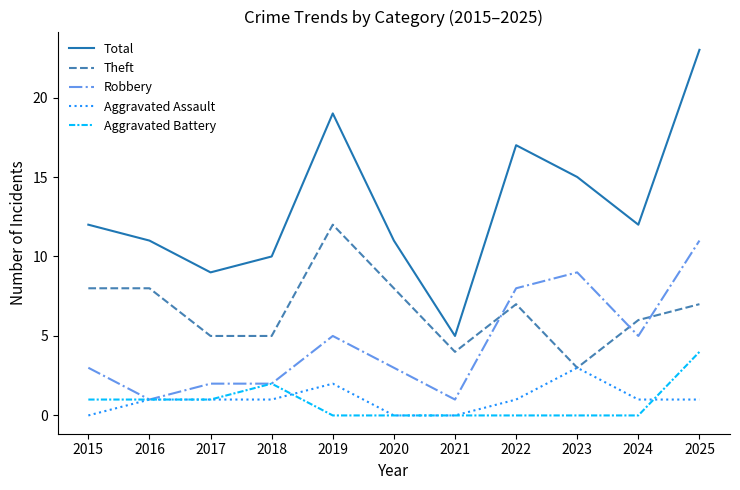

Does the chart have visible grid lines?

No